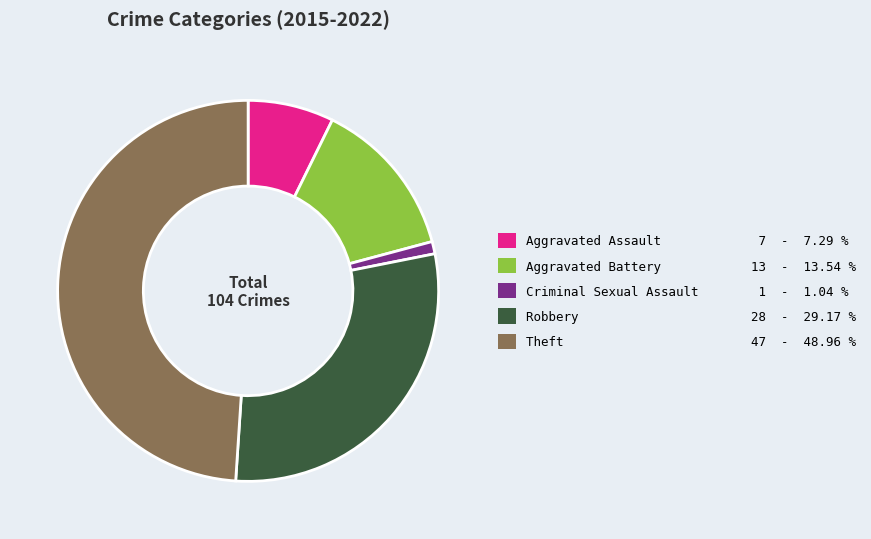

Rank the categories by value from lowest to highest.

Criminal Sexual Assault, Aggravated Assault, Aggravated Battery, Robbery, Theft